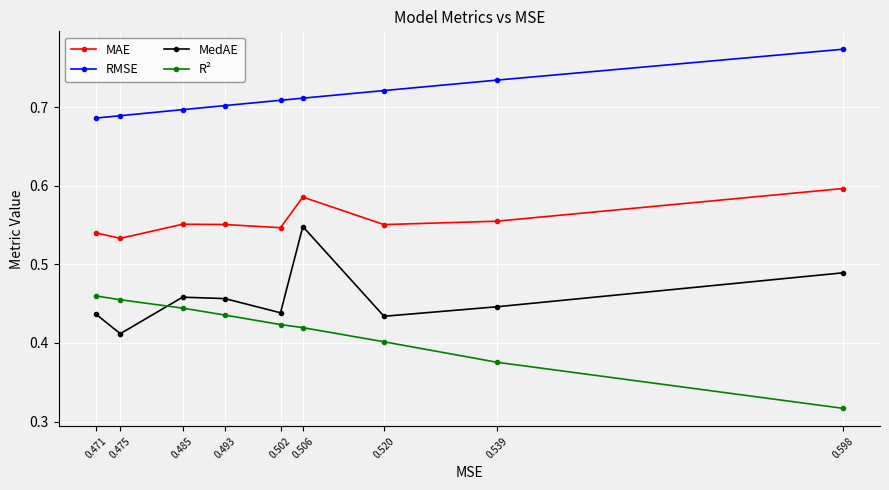

Which series changed the most between 0.502 and 0.506?

MedAE